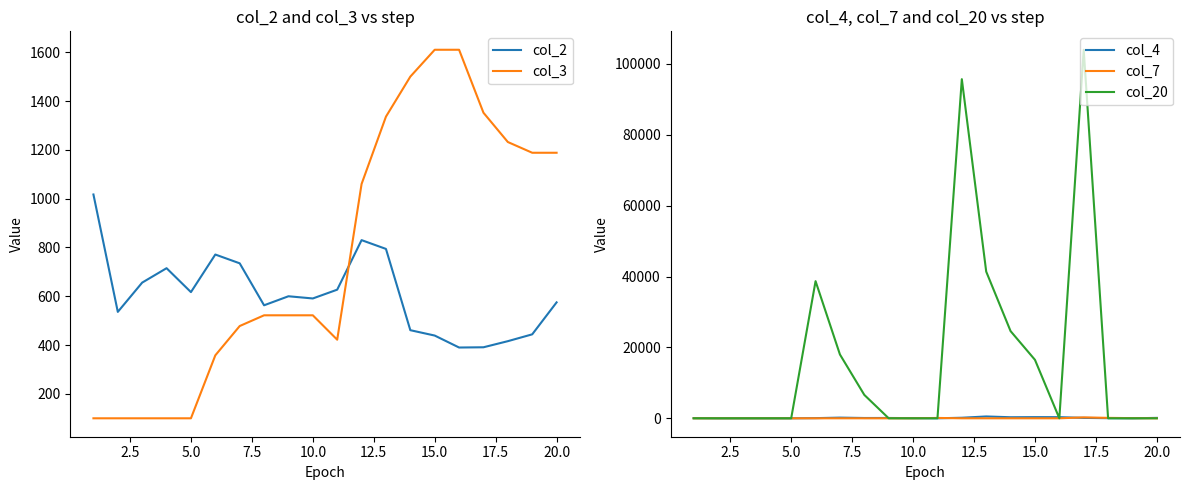

Reading right to left, list all the values displayed in this chart.

col_2: 575	444	416	391	390	439	461	794	830	627	591	600	563	735	771	617	715	656	536	1017
col_3: 1188	1188	1232	1352	1610	1610	1500	1336	1060	422	522	522	522	478	358	100	100	100	100	100
col_4: 115	0	33	113	322	329	297	518	155	0	44	89	84	190	43	0	0	0	0	48
col_7: 0	44	120	258	0	0	0	0	0	100	0	0	0	0	0	0	0	0	0	0
col_20: 0	0	0	104000	0	16500	24600	41400	95700	0	0	0	6600	18000	38700	0	0	0	0	0